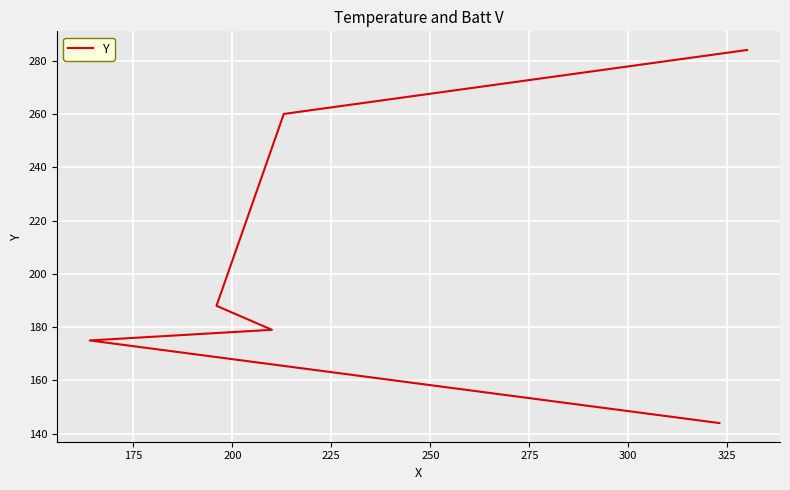

The chart shows a value of 69 at 175. True or false?

False